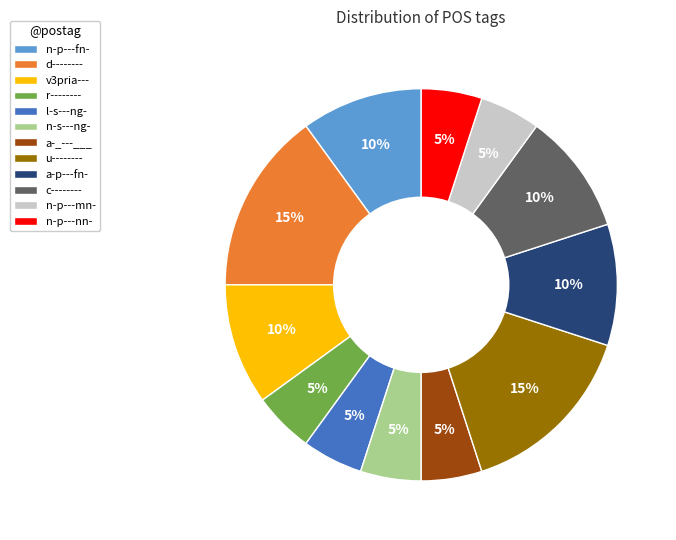

What percentage is the n-p---fn- slice, to the nearest percent?

10%